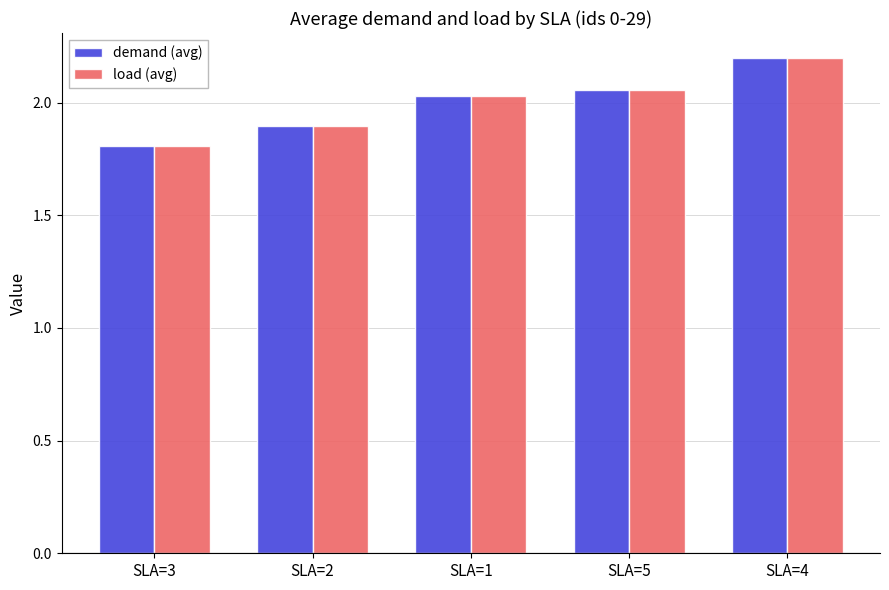

The load (avg) series shows 0.7 at SLA=1. True or false?

False